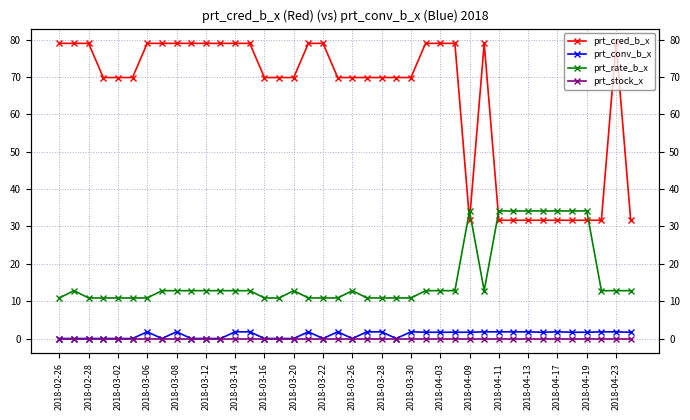

At how many categories does at least one series exceed 48?

30